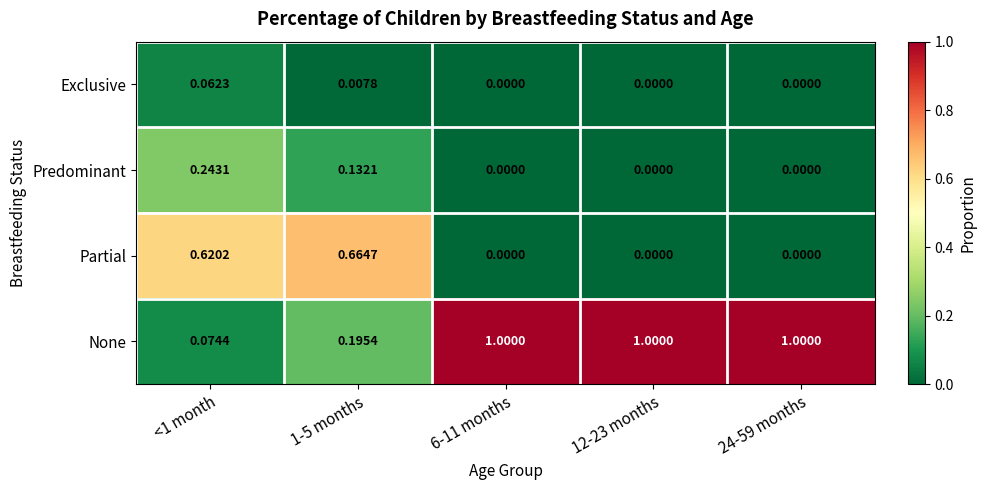

List the series in order of their peak value, highest first.

None, Partial, Predominant, Exclusive